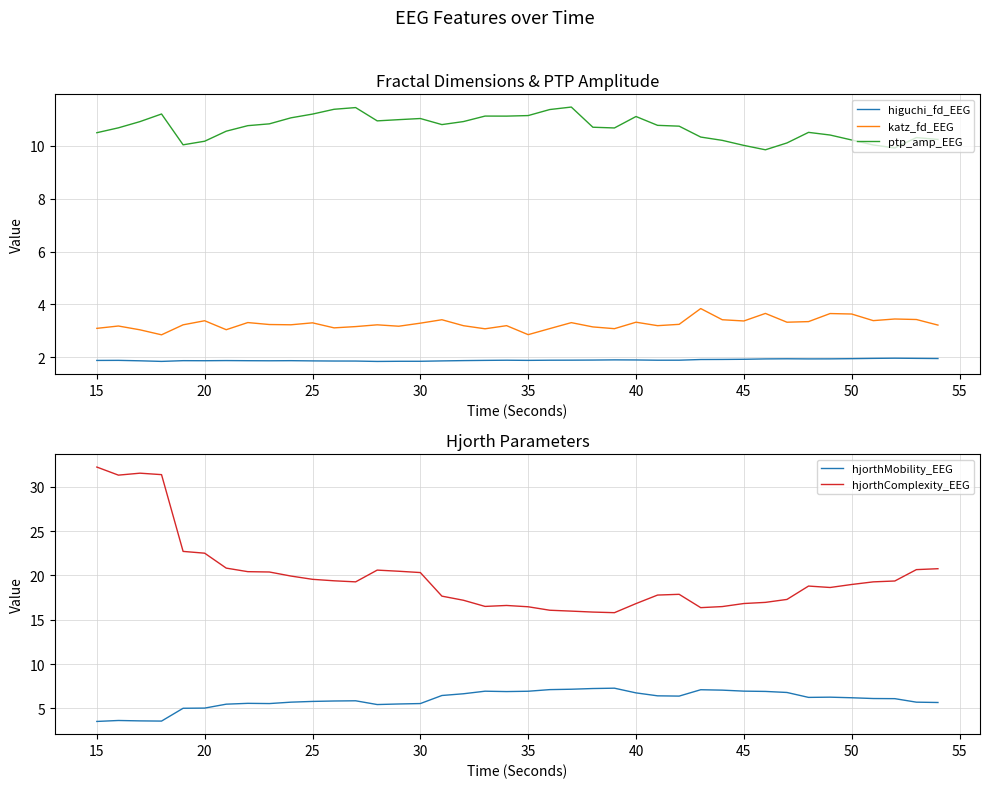

True or false: hjorthComplexity_EEG and hjorthMobility_EEG cross at least once.

False